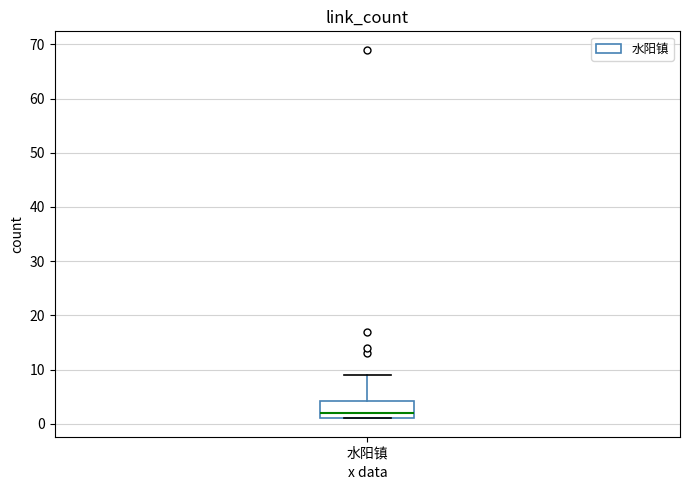

Transcribe this box plot: give where the median line is, the range the box spans, and where the two whiskers end, as read against the y-axis. The values are not printed on the chart, so give them approximately, as read against the axis.

median 2, box 1 to 4, whiskers 1 to 9